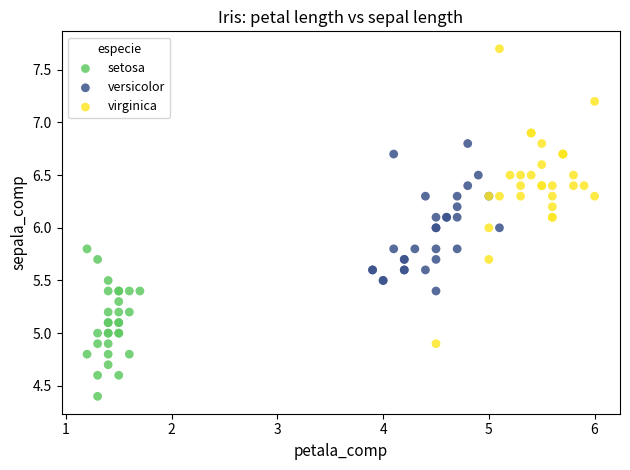

Which series contains the lowest Y value?

setosa